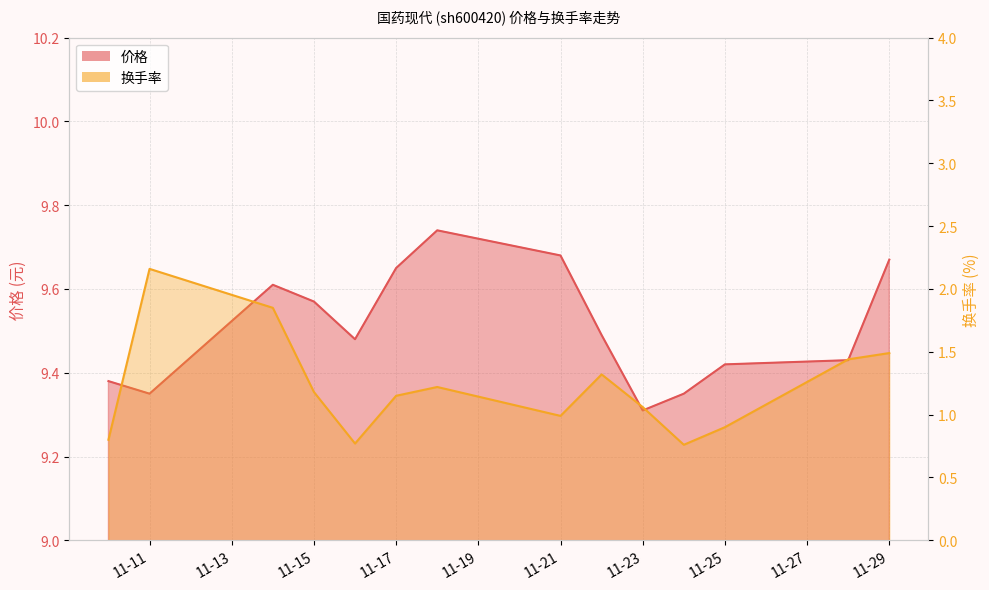

Is it true that 价格 equals 9.6 at 11-15?

True